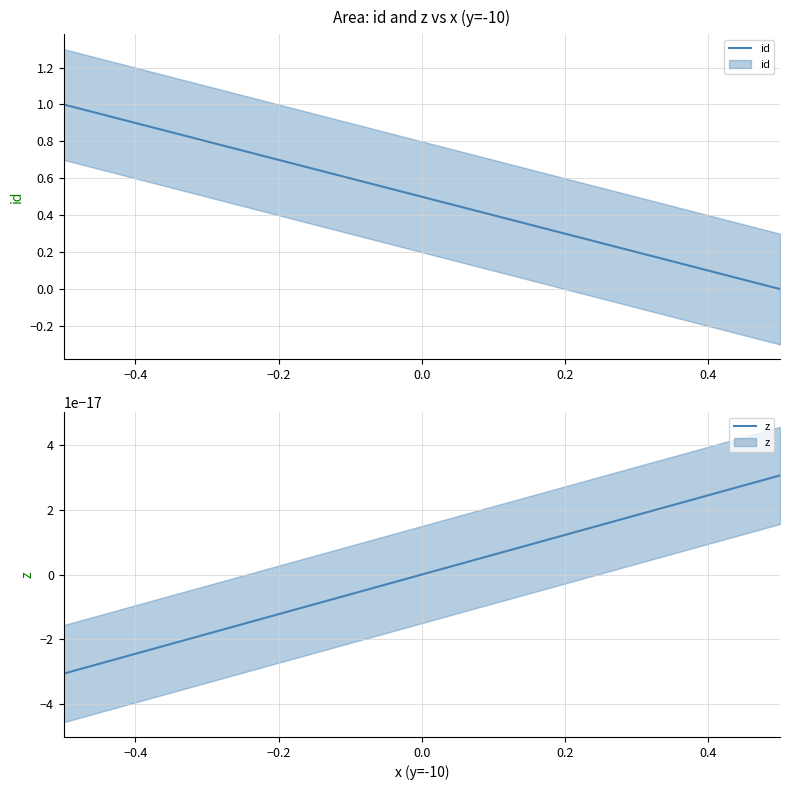

How many id values are between 0 and 1?

3